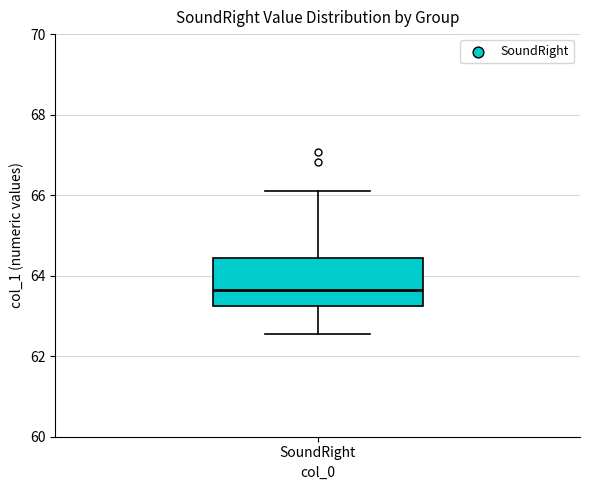

Where is the lower edge of the box for SoundRight on the y-axis? The values are not printed on the chart, so give them approximately, as read against the axis.

63.2